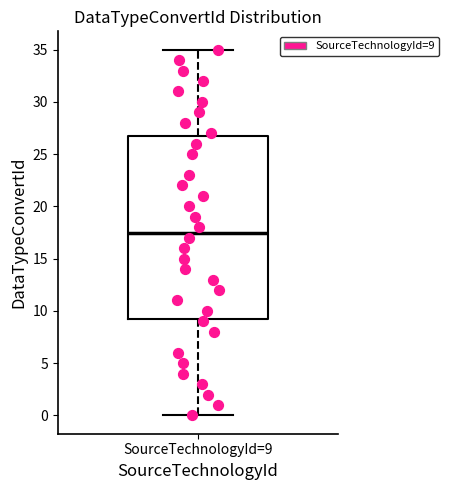

Read this box plot against the y-axis: the position of the median line, the range covered by the box, and the ends of both whiskers. The values are not printed on the chart, so give them approximately, as read against the axis.

median 17.5, box 9.5 to 27.0, whiskers 0.0 to 35.0